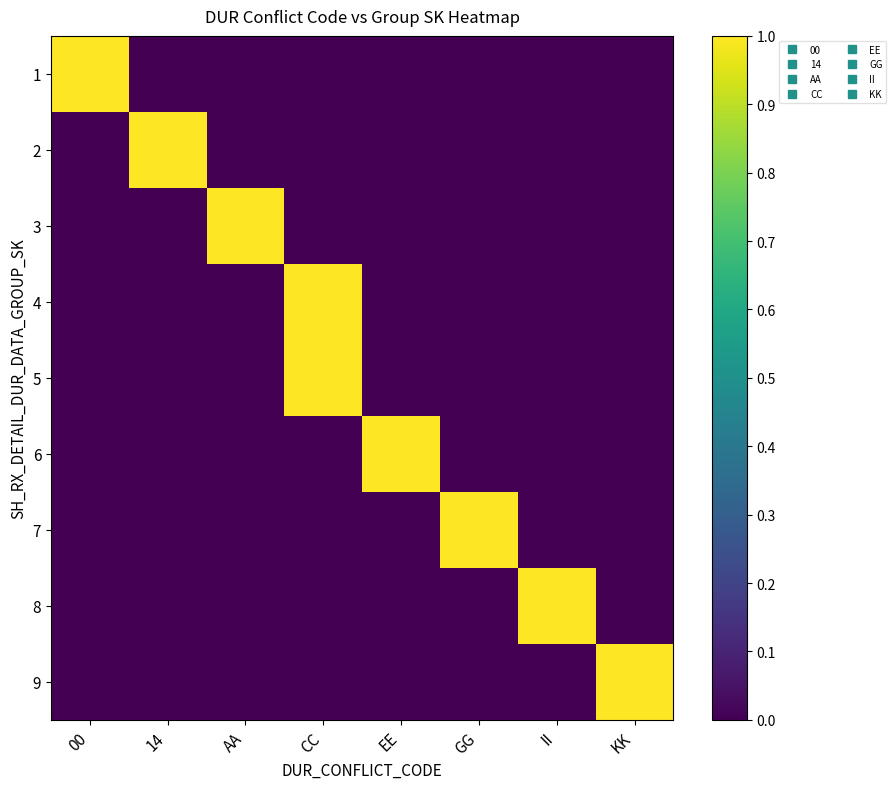

Rank the series at GG from lowest to highest value.

1, 2, 3, 4, 5, 6, 8, 9, 7